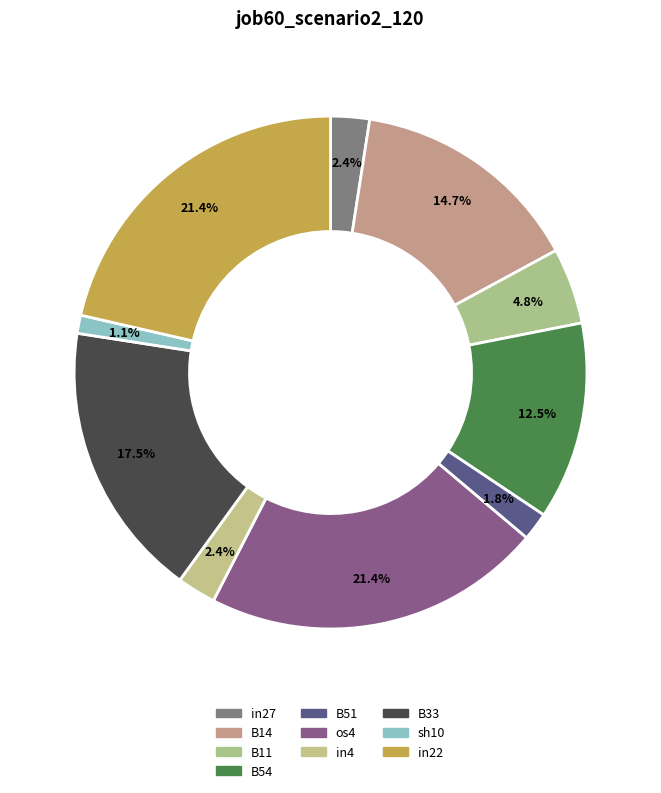

To the nearest percent, what portion does B11 represent?

5%